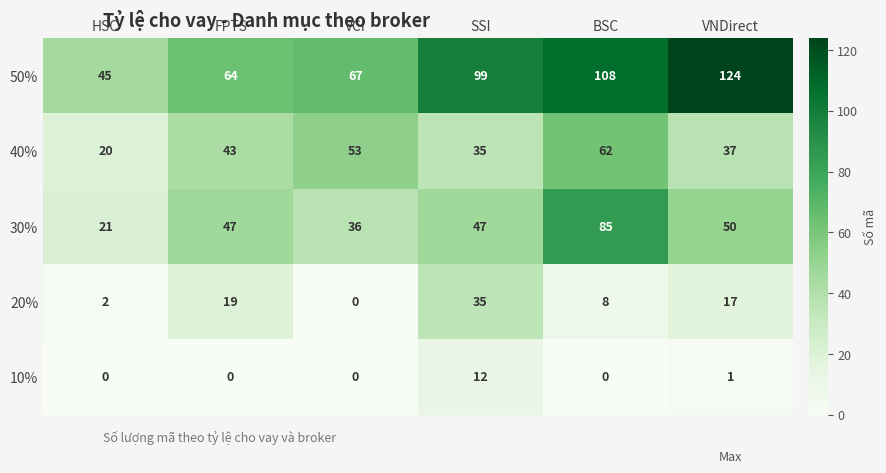

Where is 10% nearest to the value 6?

VNDirect